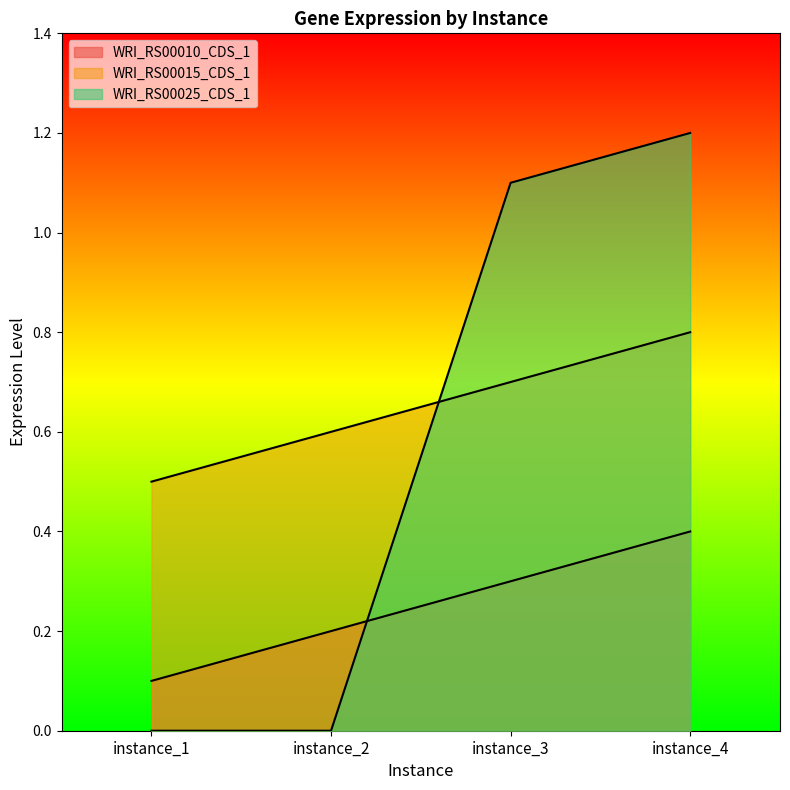

What is the value of the WRI_RS00015_CDS_1 point at the 1st from the left?

0.1